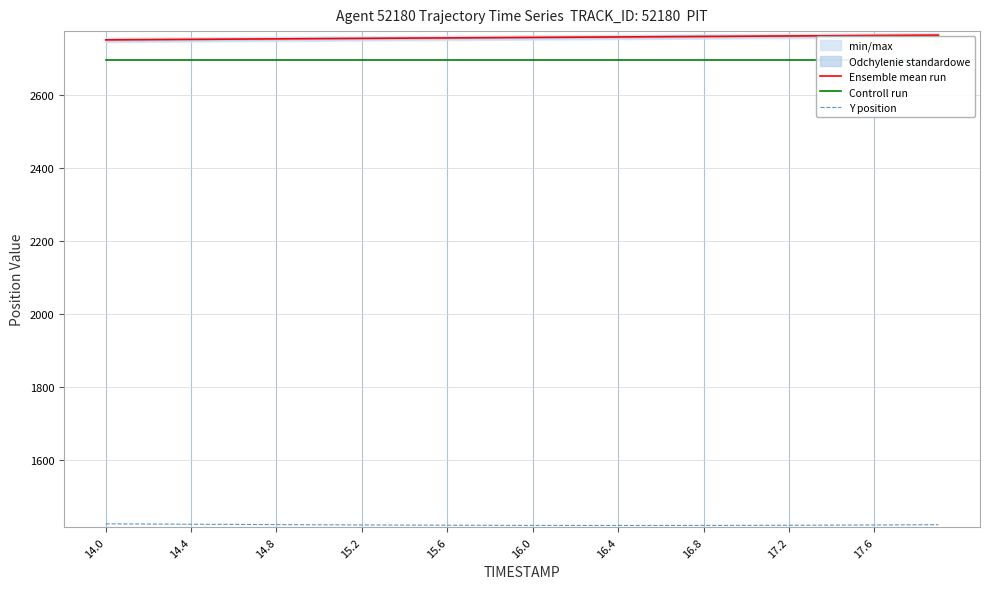

What is the lowest value of the Ensemble mean run series?

2750.2